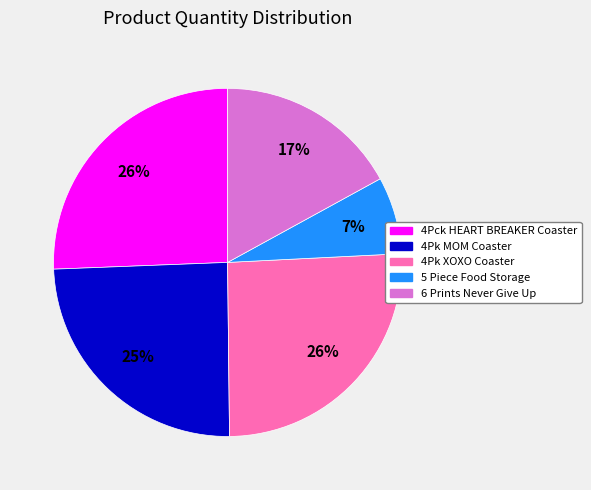

To the nearest percent, what portion does 4Pk MOM Coaster represent?

25%